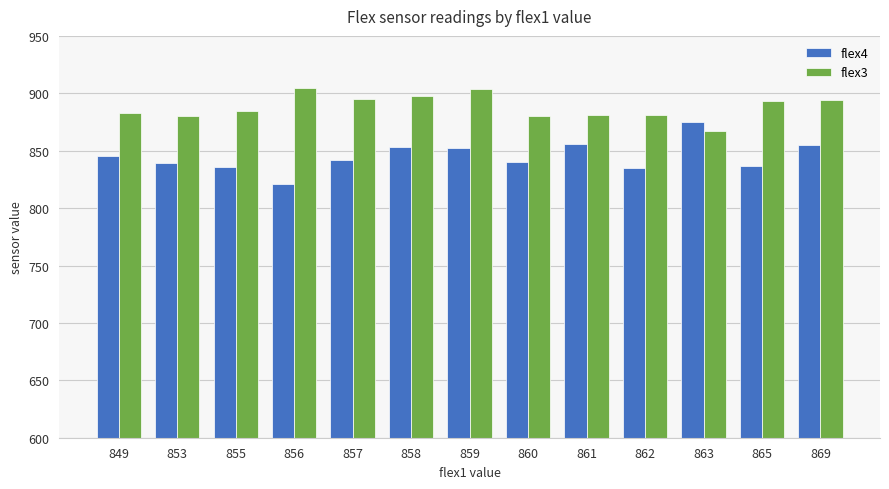

What is the difference between the second highest and minimum values in the flex4 series?

35